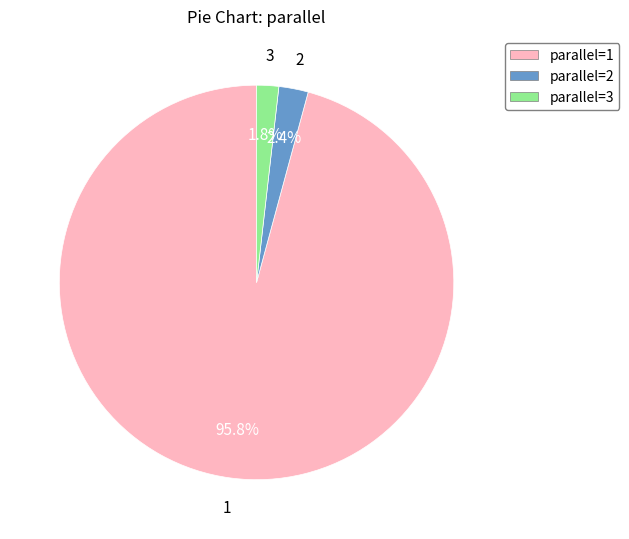

What is the smallest slice in the pie chart?

parallel=3